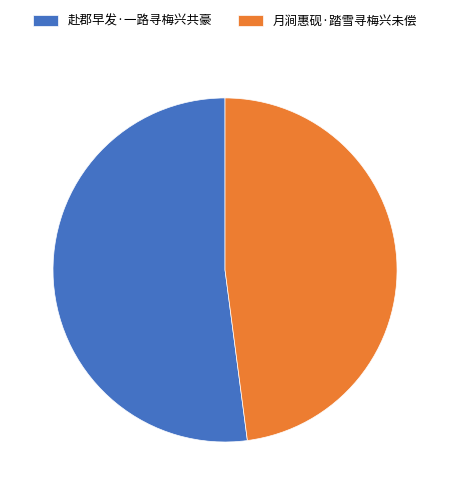

Approximately how many times larger is the value at 月涧惠砚·踏雪寻梅兴未偿 compared to 赴郡早发·一路寻梅兴共豪?

0.9